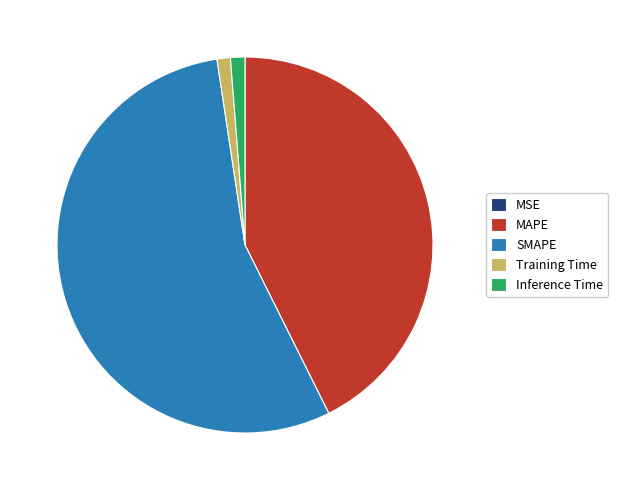

Does any single category account for the majority?

Yes